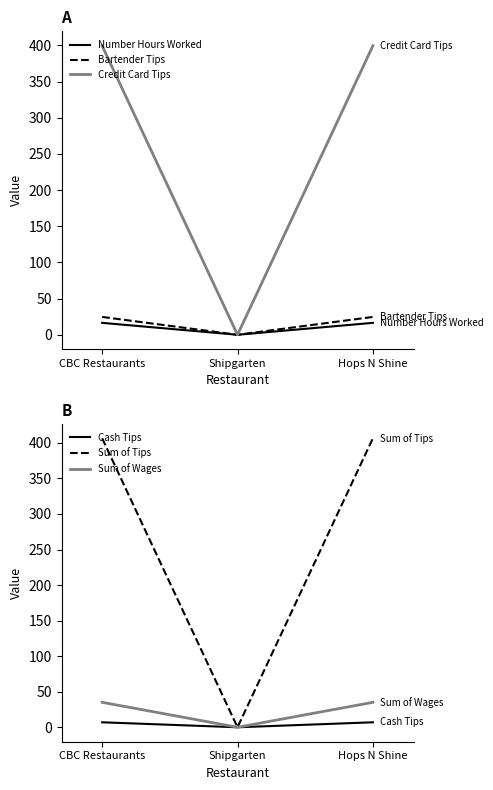

Where does the Number Hours Worked series first go above 16?

CBC Restaurants